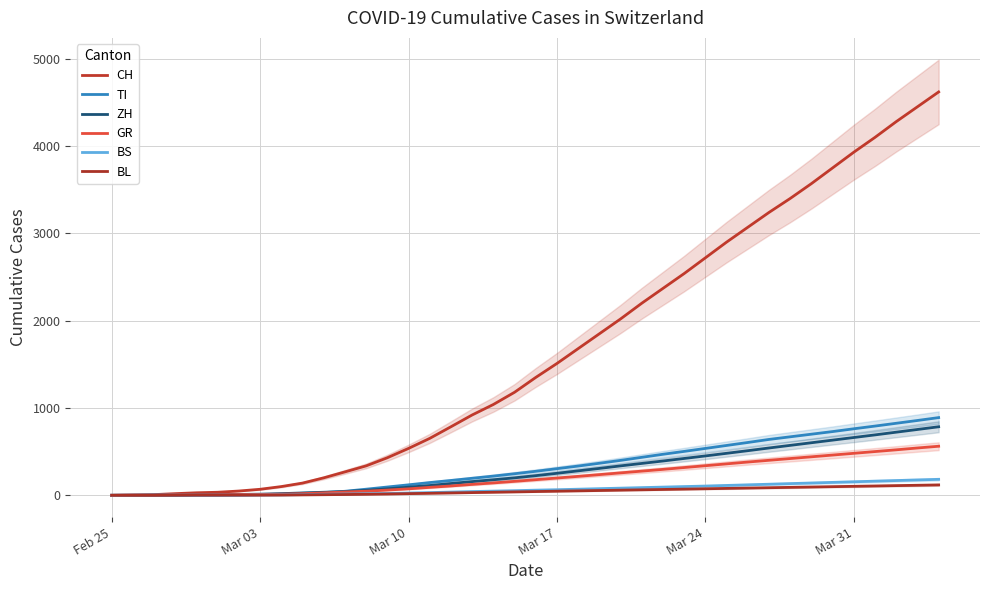

True or false: BS and ZH intersect in this chart.

False